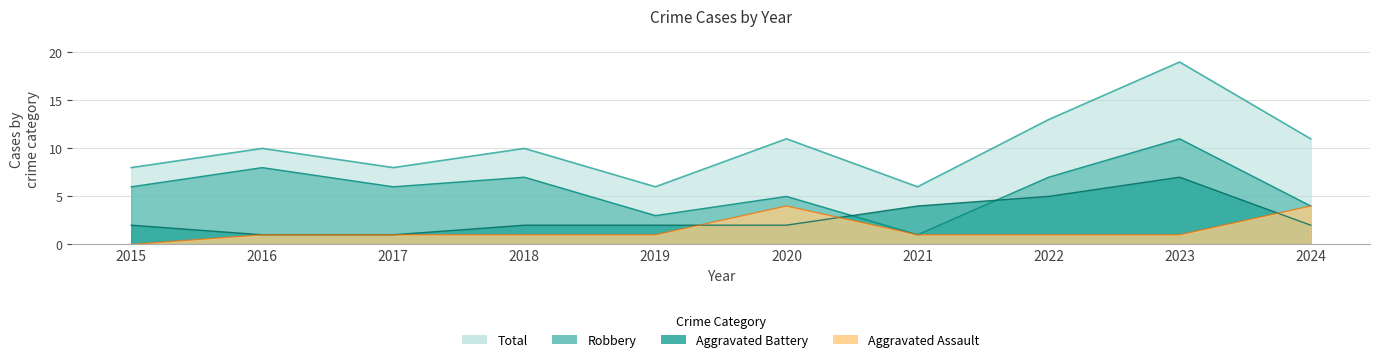

How many categories are shown in the chart?

10